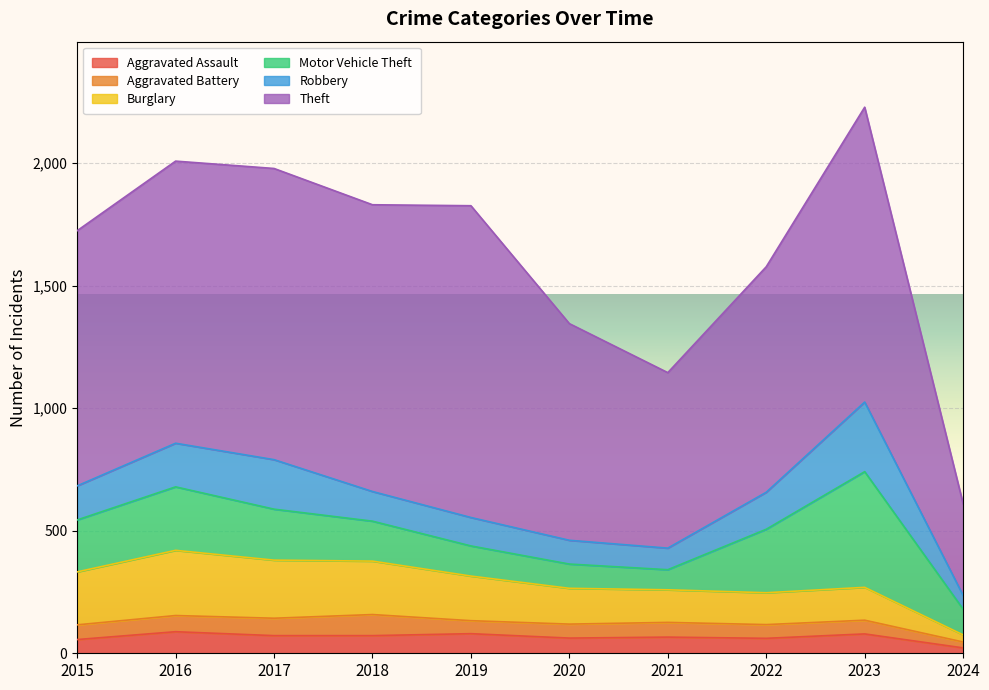

Which series has the largest total across all categories?

Theft